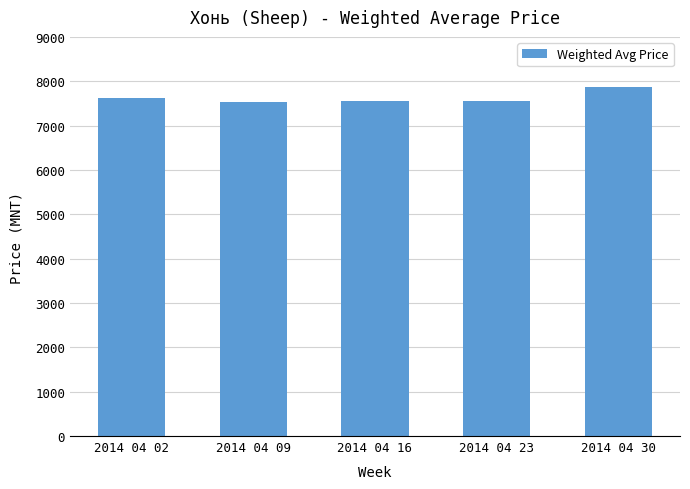

What is the difference between the maximum and minimum values?

330.9